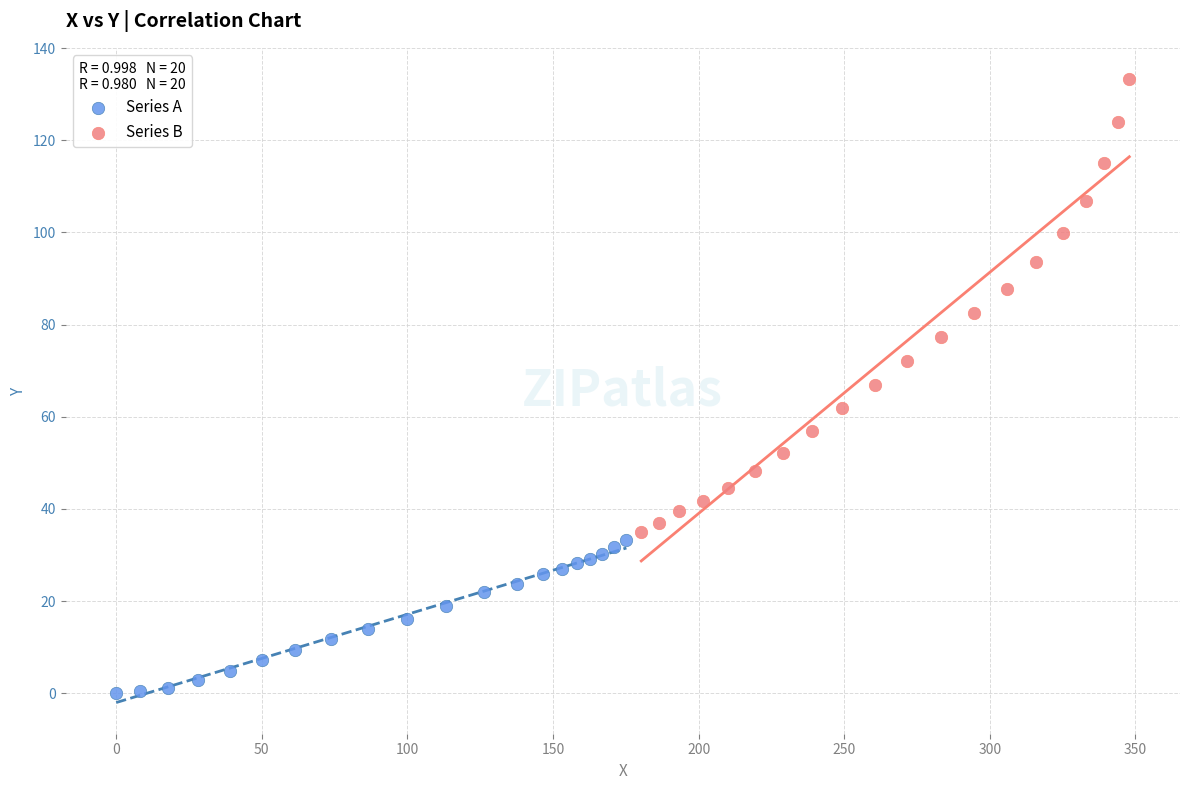

What are all the series names shown in the legend?

Series A, Series B